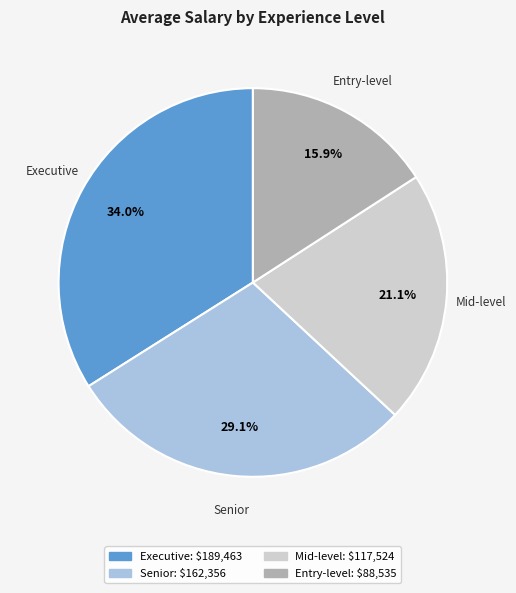

Which has a higher value, Executive or Mid-level?

Executive